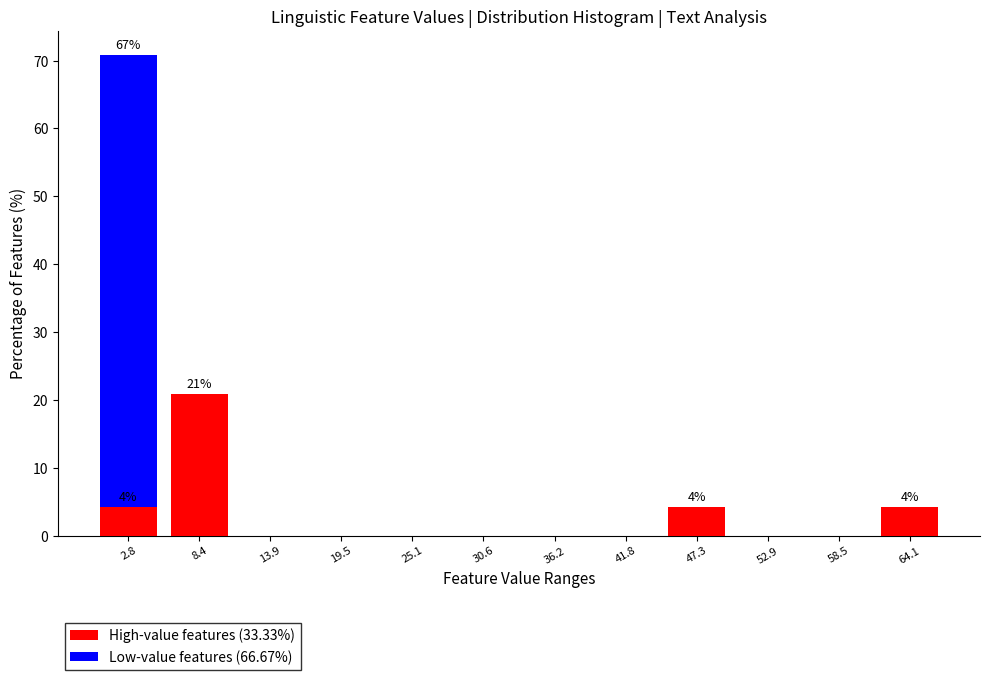

Which range on the x-axis has the tallest stacked bar (by total height)?

0 to 6